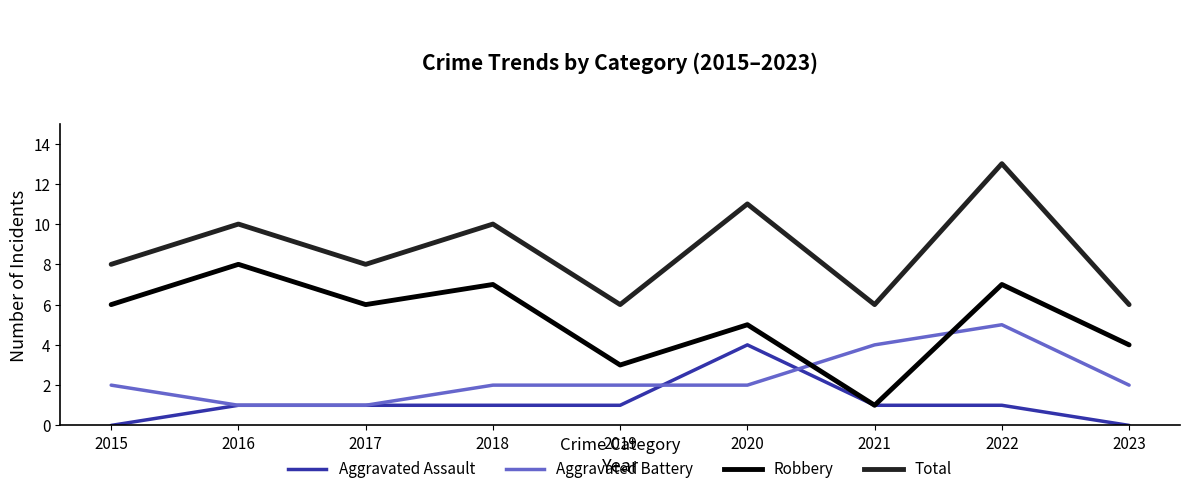

True or false: Aggravated Battery and Aggravated Assault intersect in this chart.

True